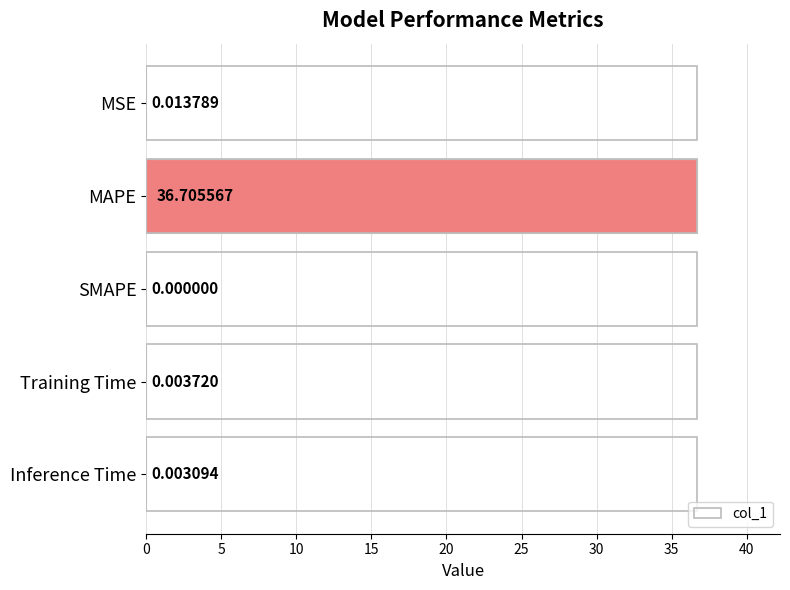

How many series are shown in this chart?

1